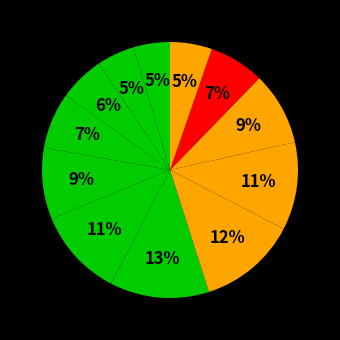

Is there any slice that represents more than half of the pie?

No